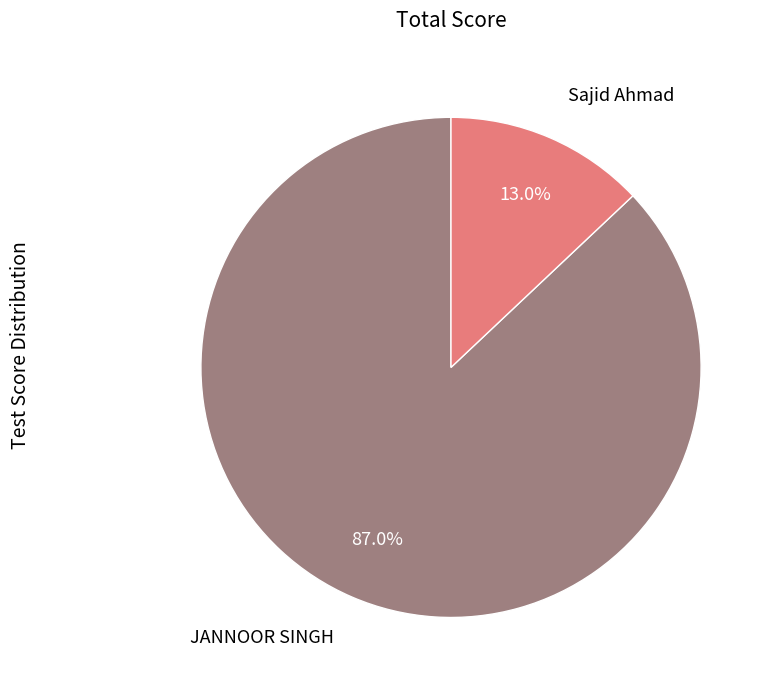

Rank the categories by value from lowest to highest.

Sajid Ahmad, JANNOOR SINGH